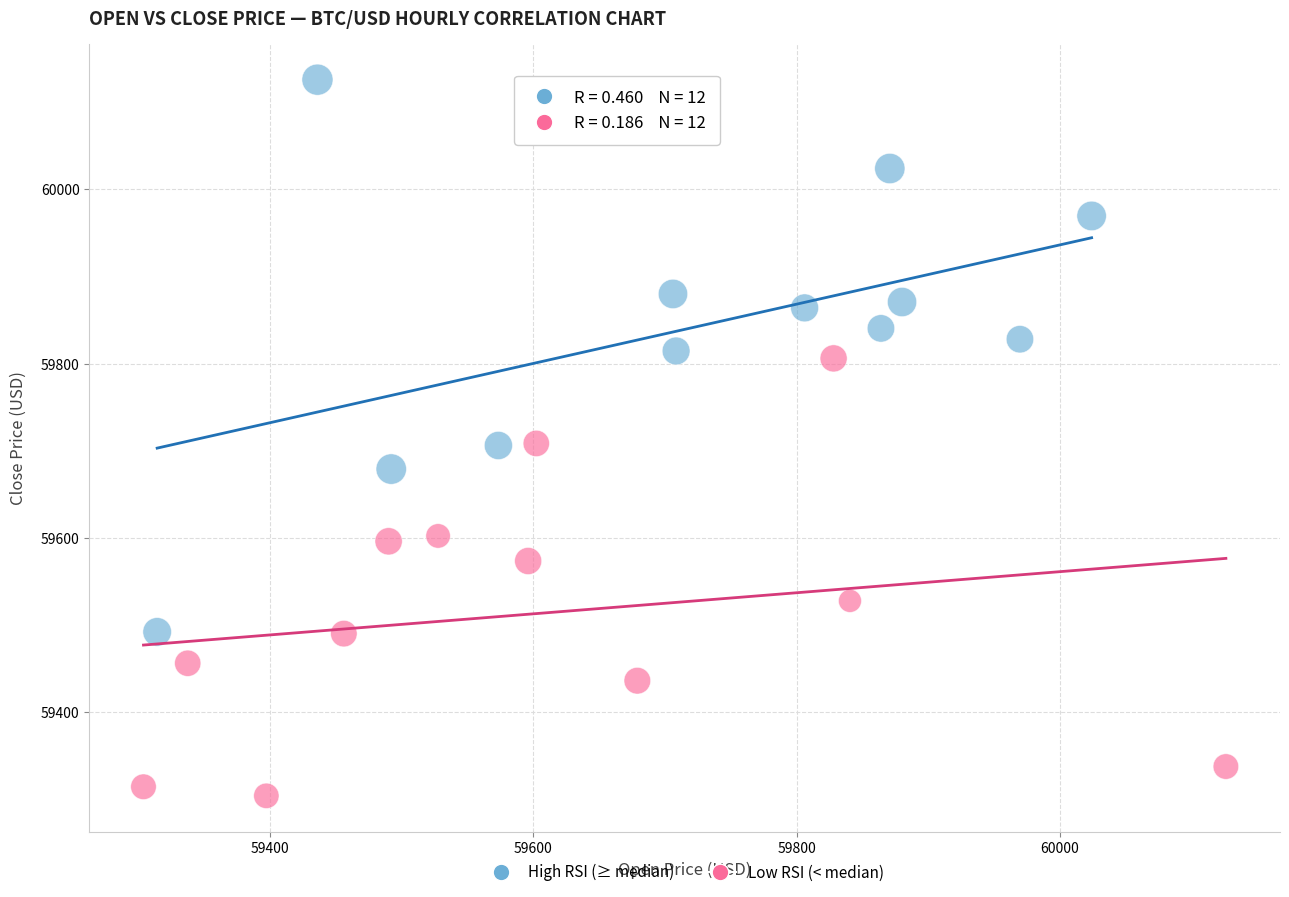

Which series reaches the maximum Y coordinate?

High RSI (≥ median)